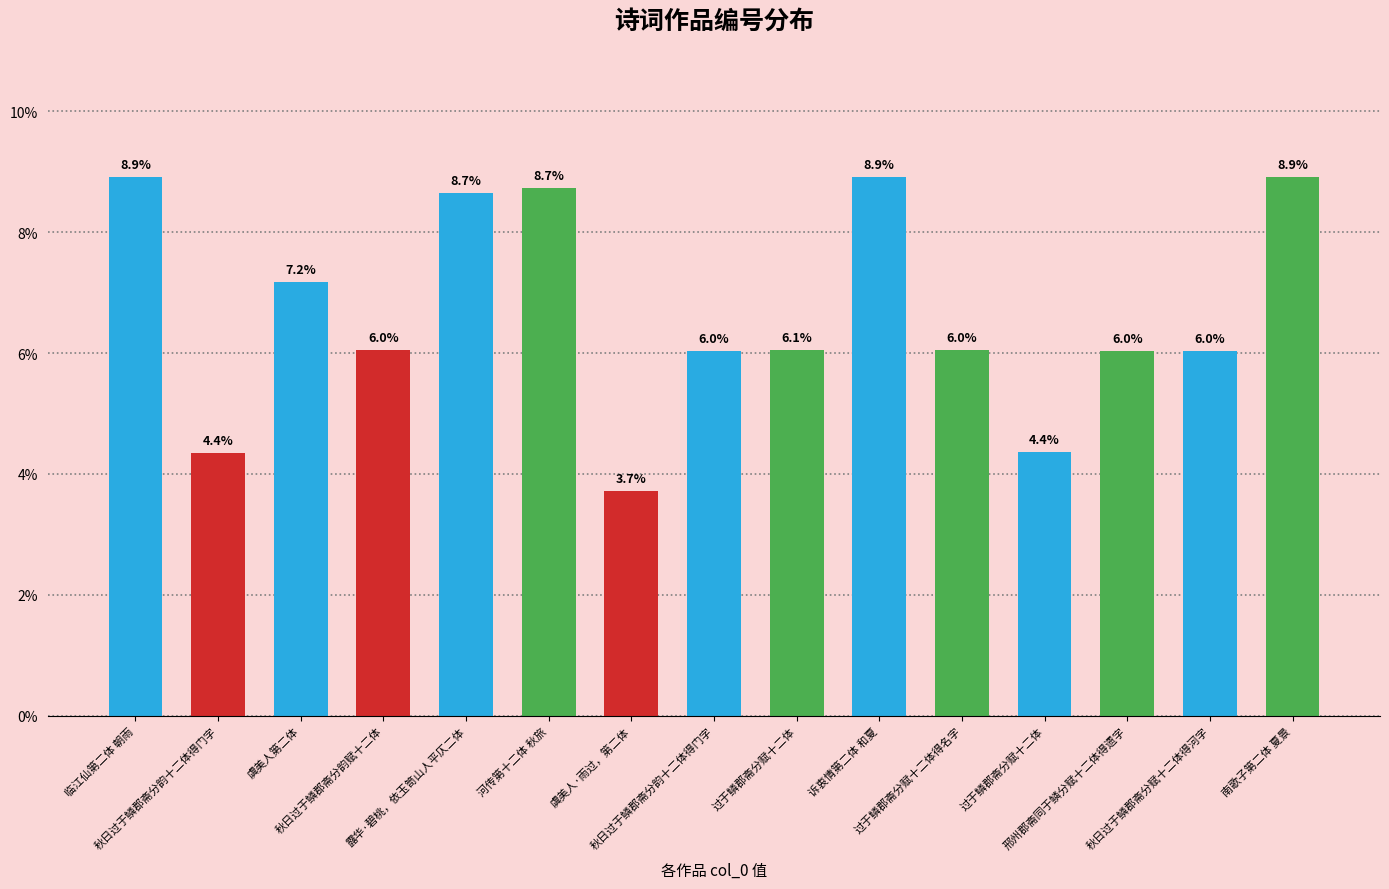

Does the chart contain any negative values?

No